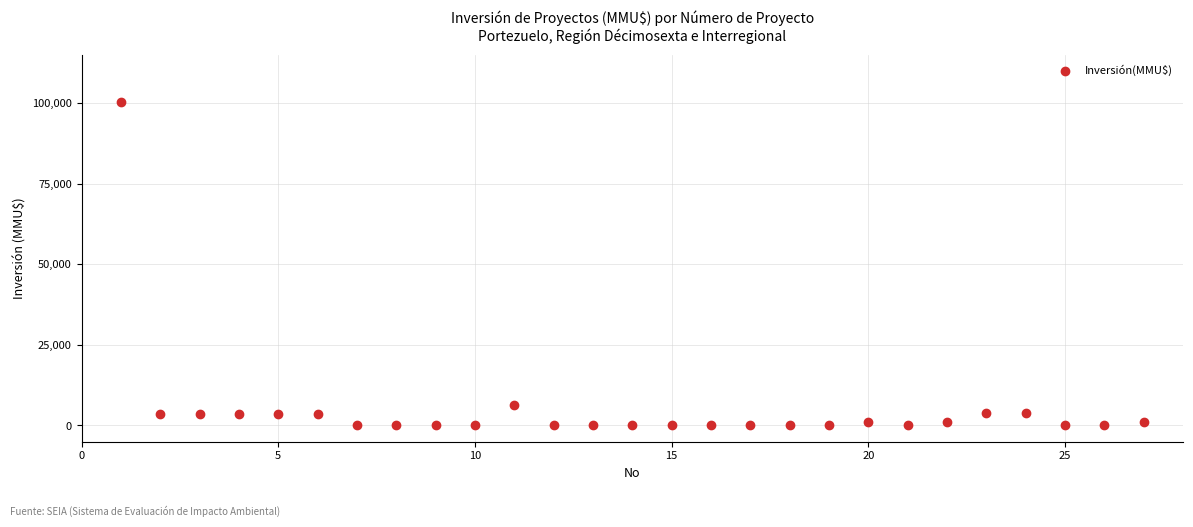

What is the range of Y values (max minus min)?

100320